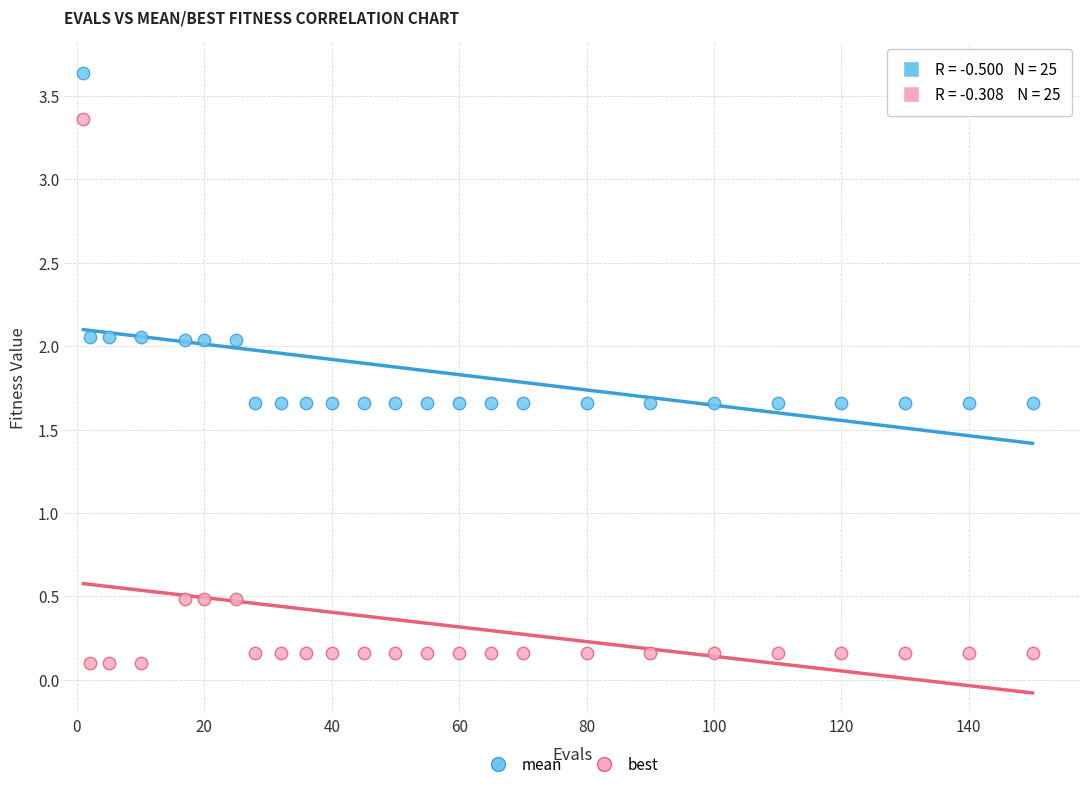

What are all the series names shown in the legend?

mean, best